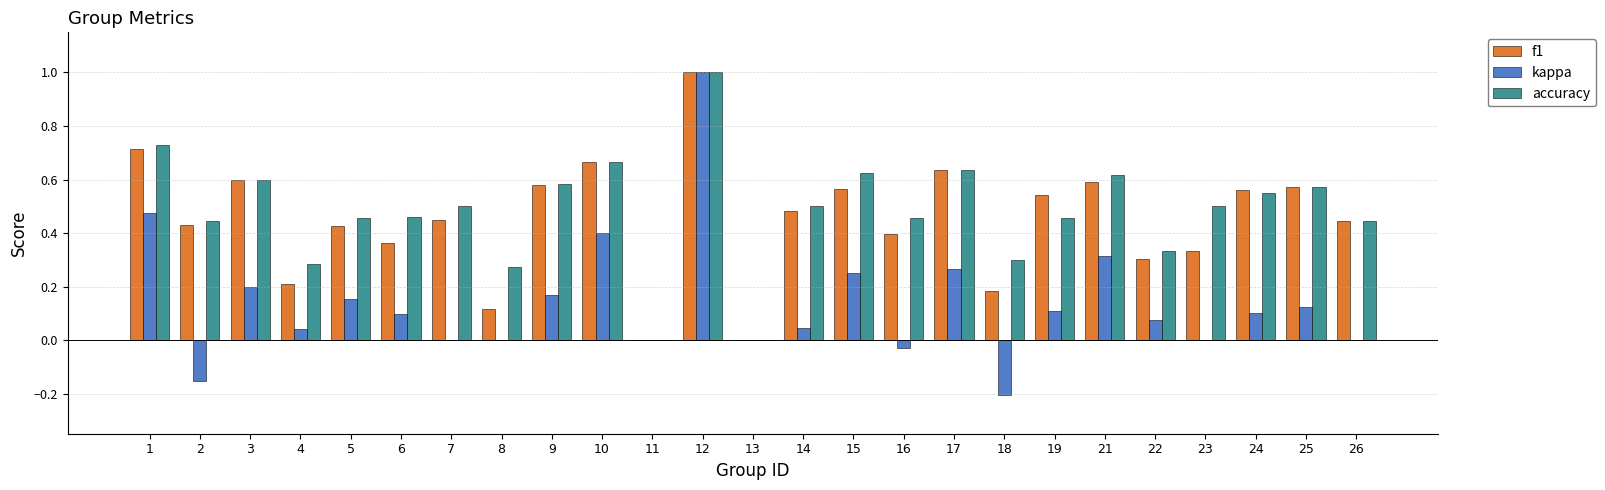

Are the bars horizontal?

No